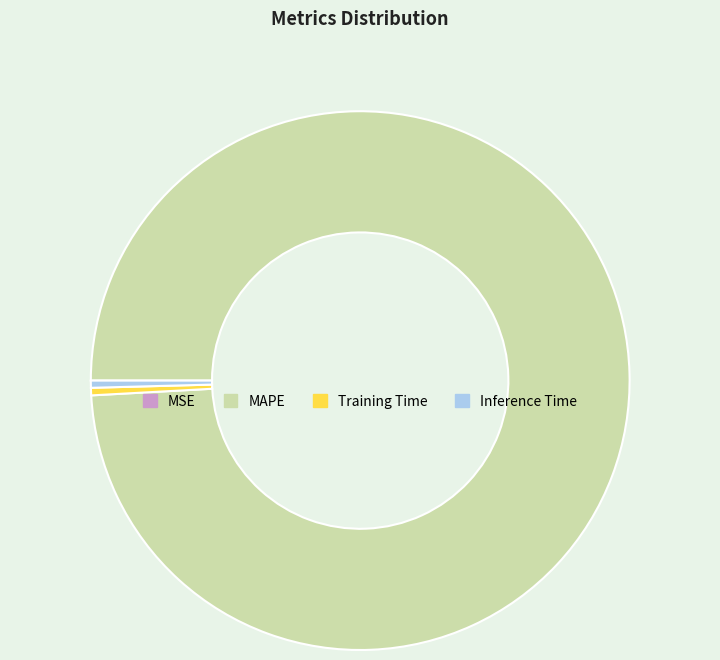

Which has a higher value, MAPE or Training Time?

MAPE